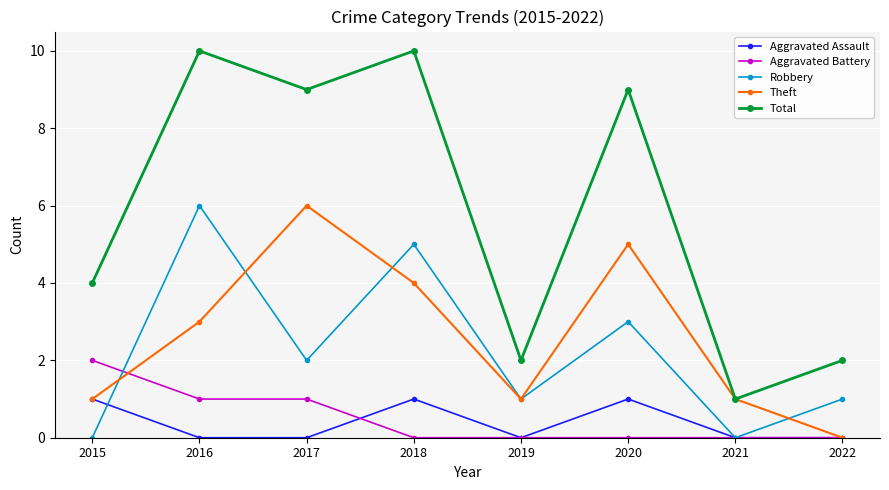

What is the spread (max minus min) of values at 2021?

1